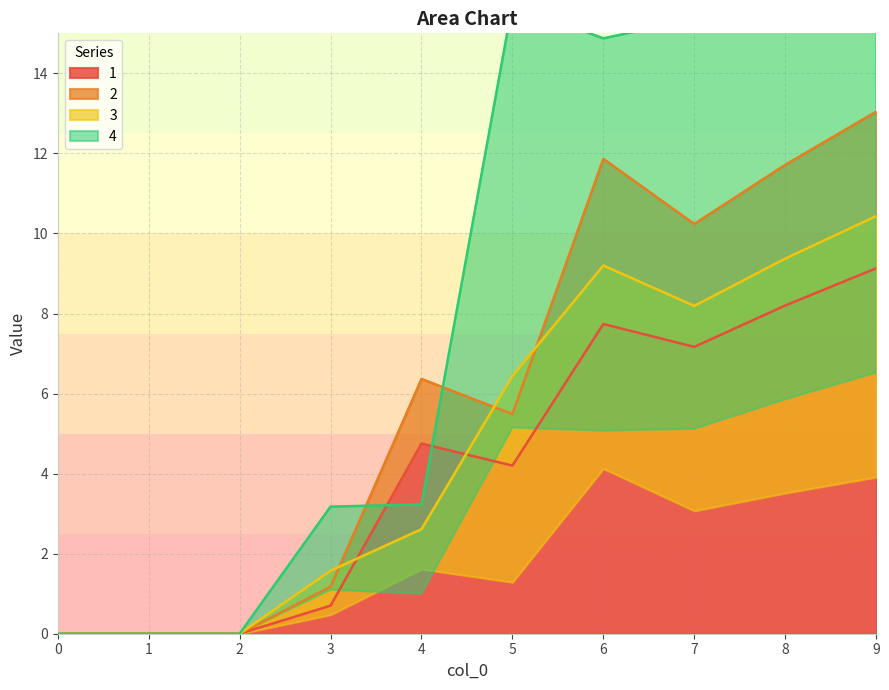

The 1 series shows 7.2 at 7. True or false?

True